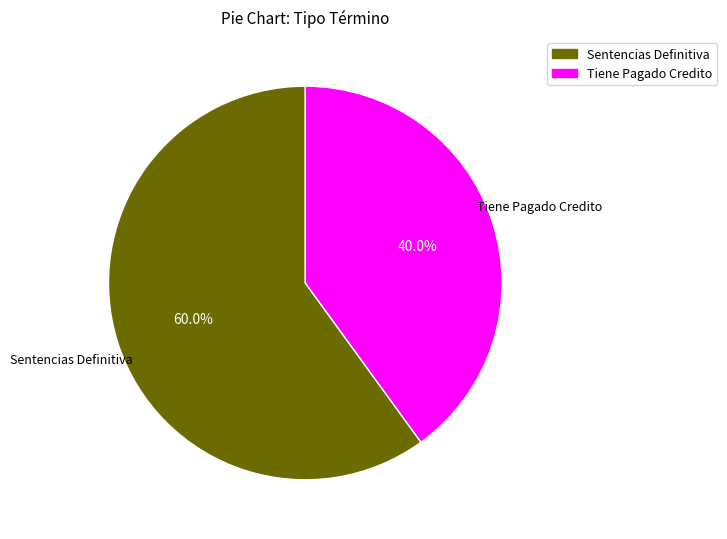

True or false: Tiene Pagado Credito accounts for 26% of the total.

False